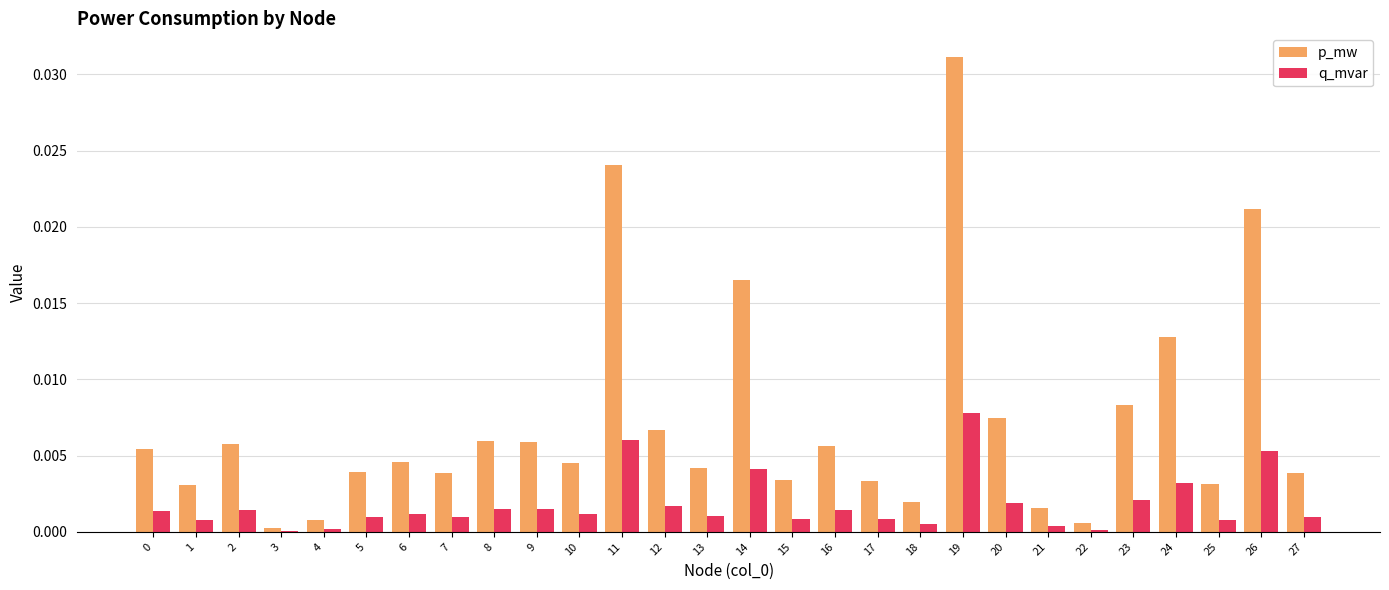

Between 10 and 14, which series saw the biggest shift?

p_mw